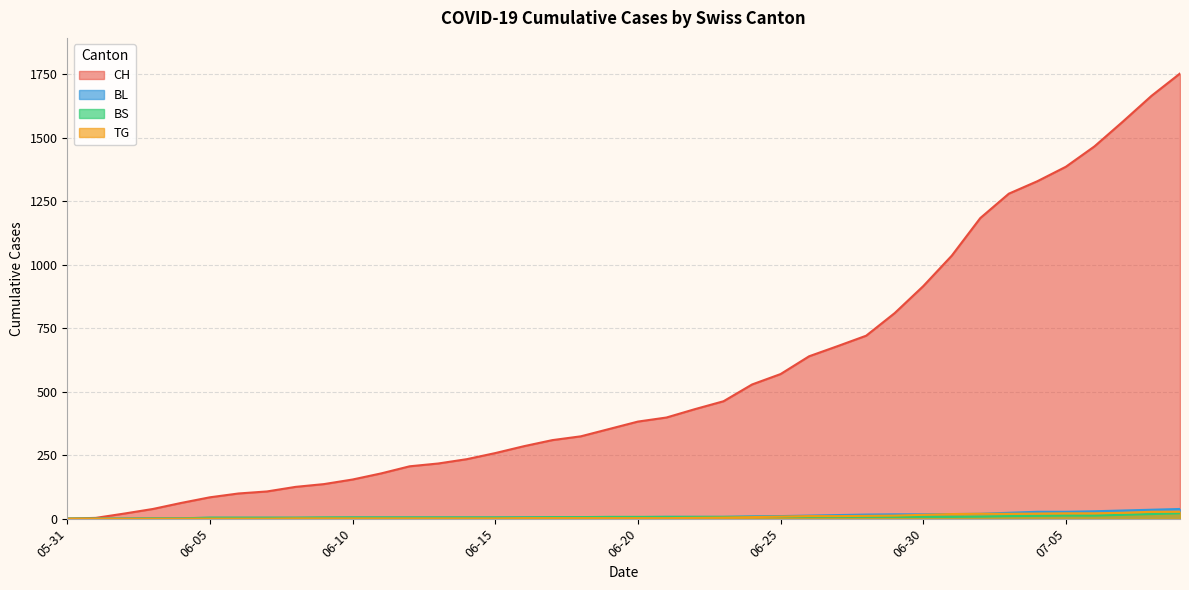

Reading left to right, transcribe all the data shown in this chart.

CH: 0	3	20	38	62	84	99	107	125	136	154	178	206	217	234	258	285	309	324	353	382	398	431	462	528	569	639	679	720	809	915	1035	1183	1279	1328	1385	1465	1563	1664	1752
BL: 0	0	1	2	2	3	3	3	3	3	4	4	4	4	4	4	5	5	5	5	6	7	7	7	9	10	12	14	16	17	17	18	19	23	27	27	29	32	35	38
BS: 0	0	0	1	1	4	4	4	4	5	5	5	5	5	5	5	5	6	6	7	7	7	7	7	7	7	7	7	7	7	7	7	8	10	11	12	12	15	18	21
TG: 0	0	0	0	0	0	0	0	1	1	1	1	1	1	1	1	2	2	2	2	2	2	3	4	6	8	10	10	11	12	15	18	19	19	20	21	21	23	27	27